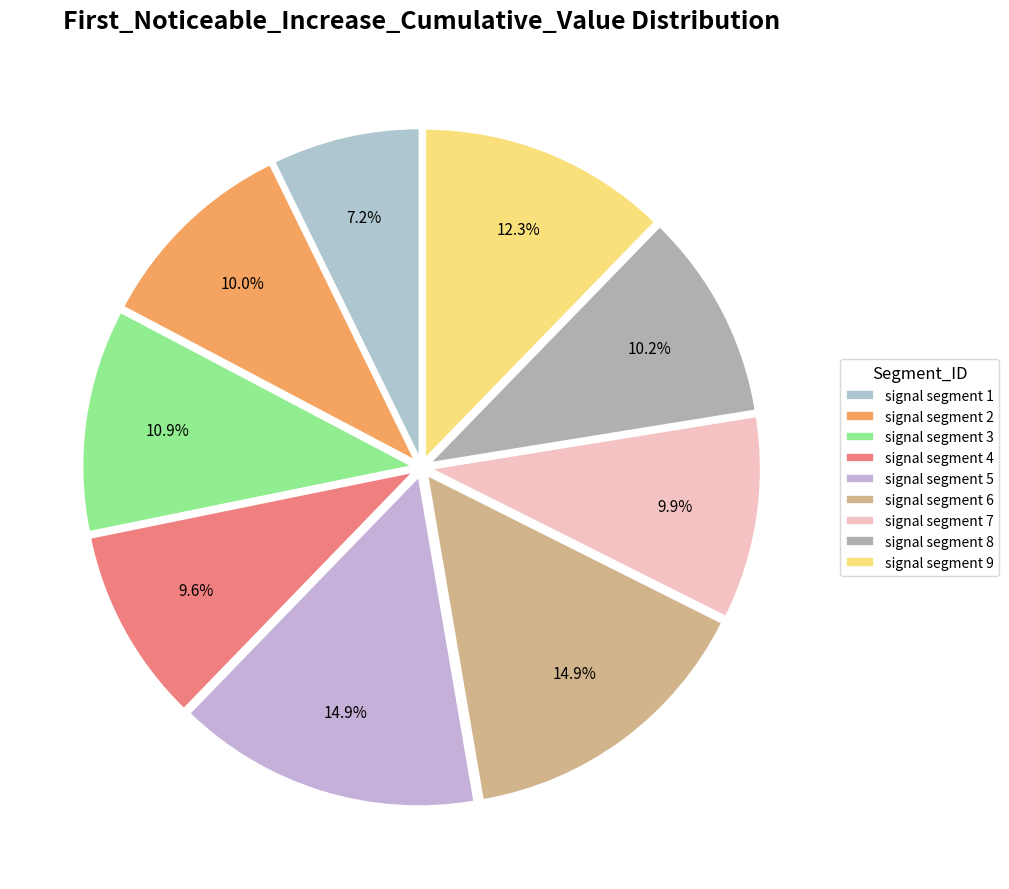

How many segments does this pie chart have?

9